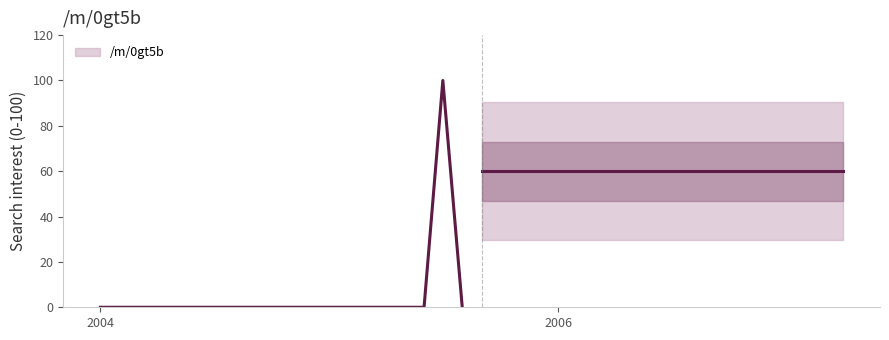

How many series are shown in this chart?

1